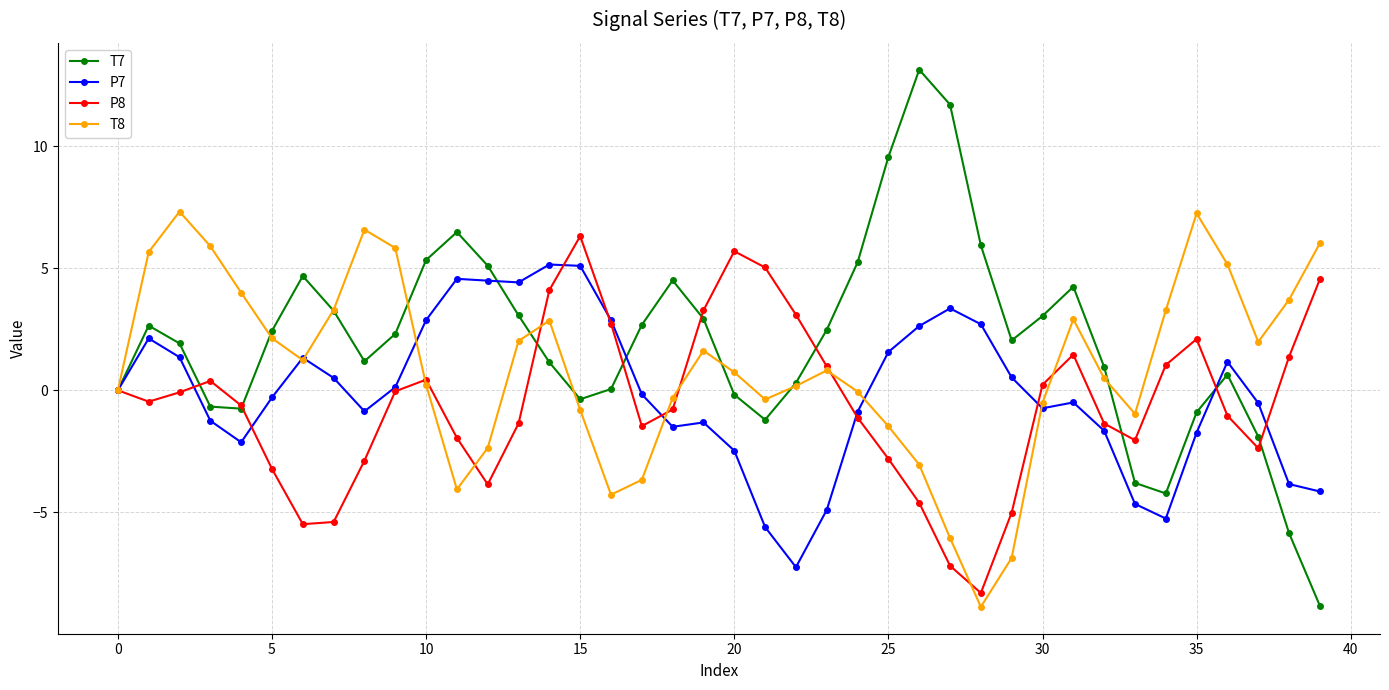

Which series has the largest range (max minus min)?

T7